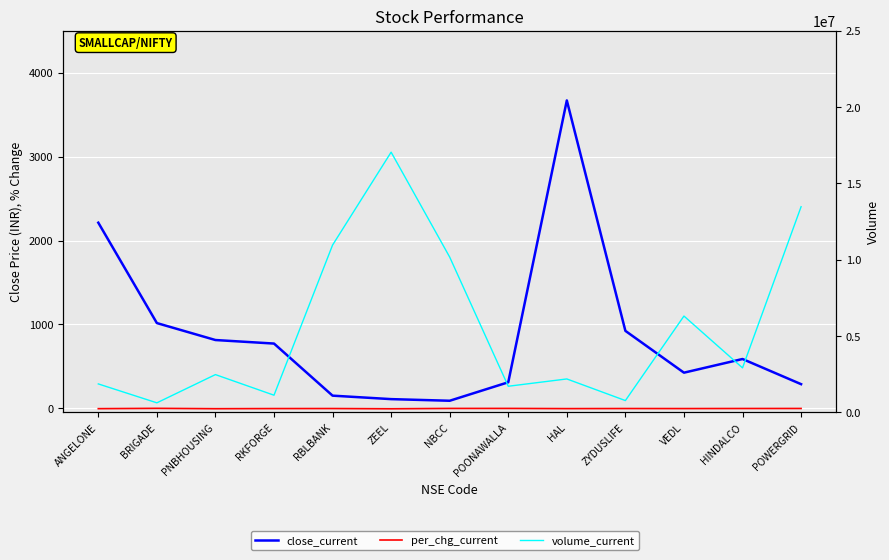

Reading left to right, extract all data points from this chart.

close_current: 2212.7	1015.5	813.3	771.1	149.9	108.5	89.1	309.6	3670.7	922.6	423.9	586.9	287.0
per_chg_current: -5.2	-1.5	-5.8	-4.1	-3.7	-6.7	-2.5	-2.4	-4.7	-3.7	-4.1	-3.3	-3.0
volume_current: 1867110.0	628514.0	2478065.0	1127944.0	10965255.0	17052739.0	10177230.0	1714757.0	2193288.0	776762.0	6314851.0	2919784.0	13478048.0